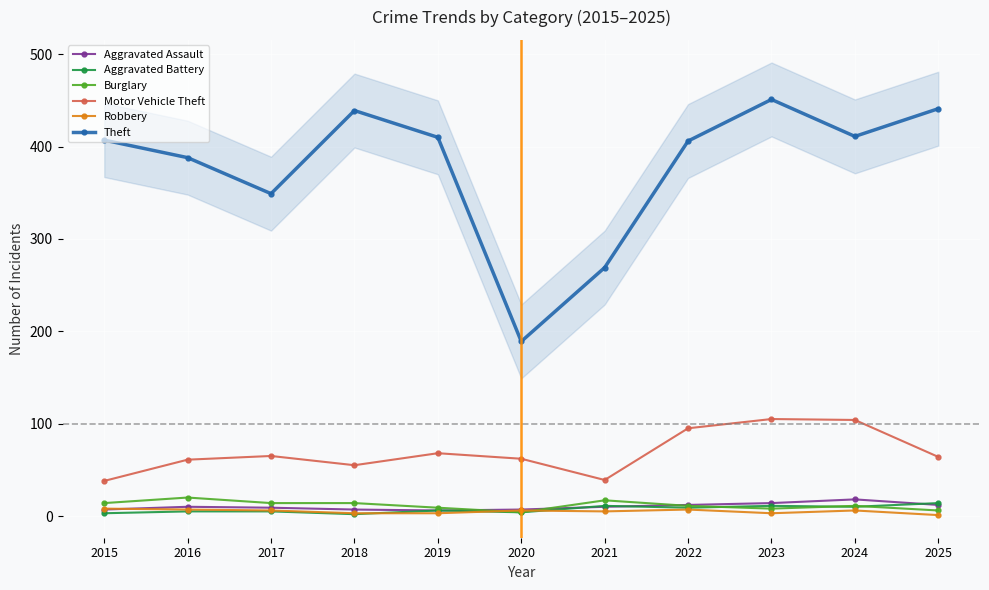

What are all the series names shown in the legend?

Aggravated Assault, Aggravated Battery, Burglary, Motor Vehicle Theft, Robbery, Theft